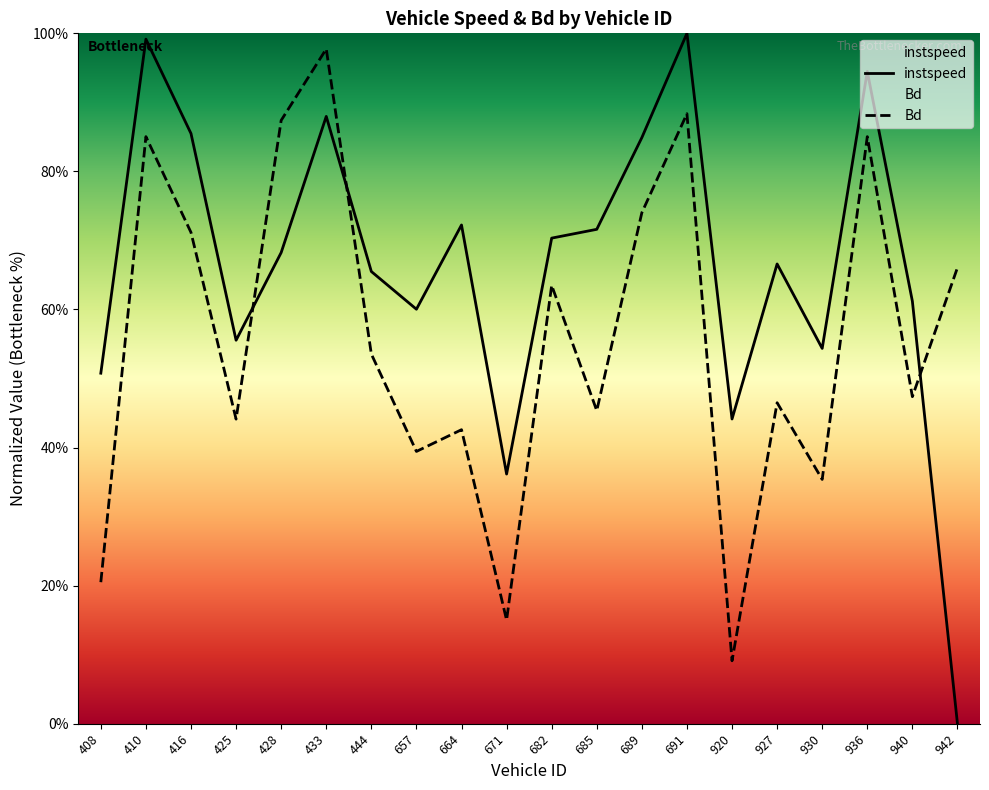

How many categories are shown in the chart?

20